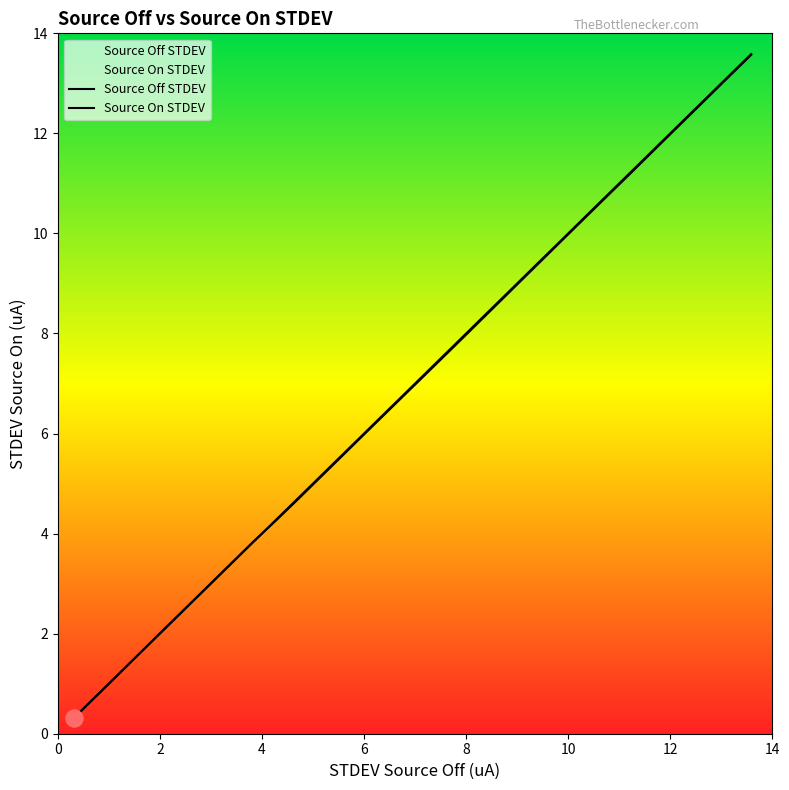

How many lines are shown in the chart?

2